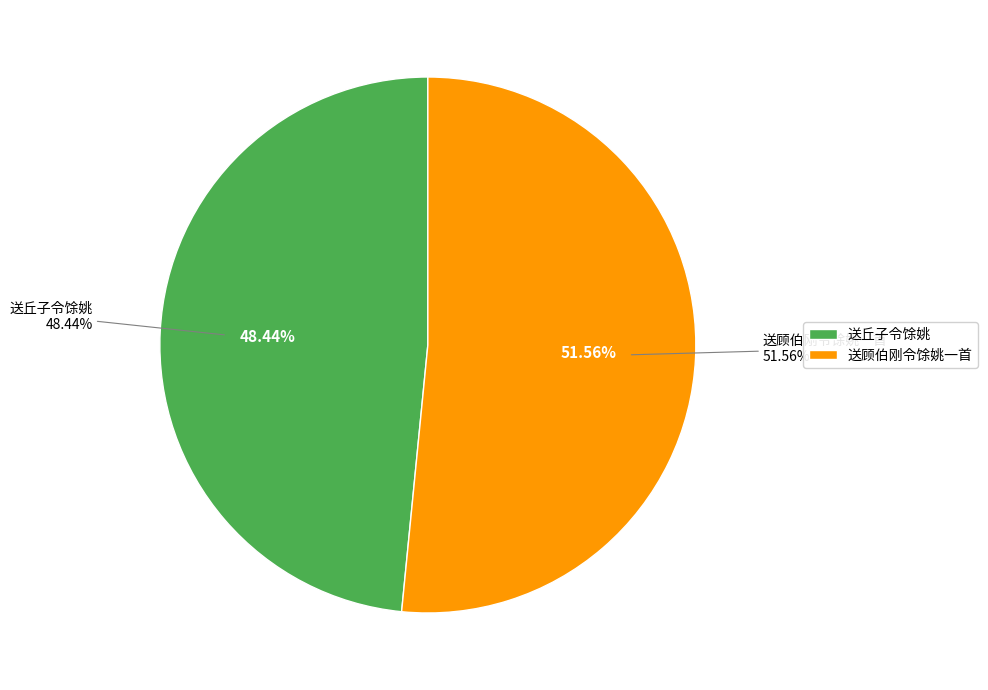

Rank the categories by value from highest to lowest.

送顾伯刚令馀姚一首, 送丘子令馀姚